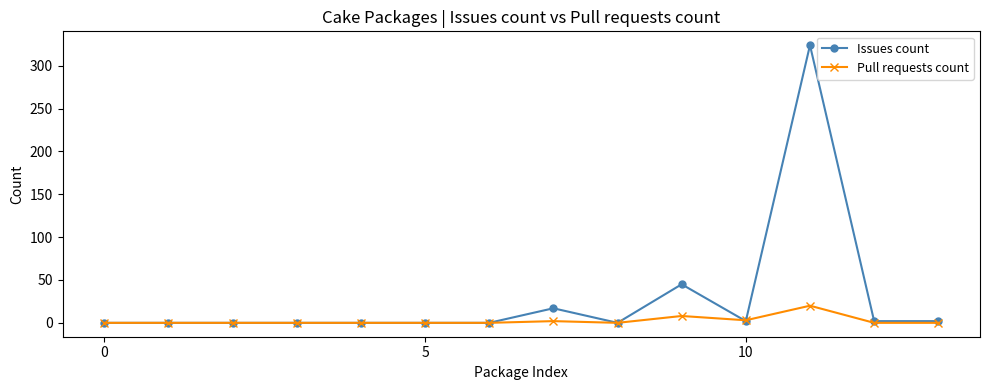

Rank the series by their maximum value, from lowest to highest.

Pull requests count, Issues count